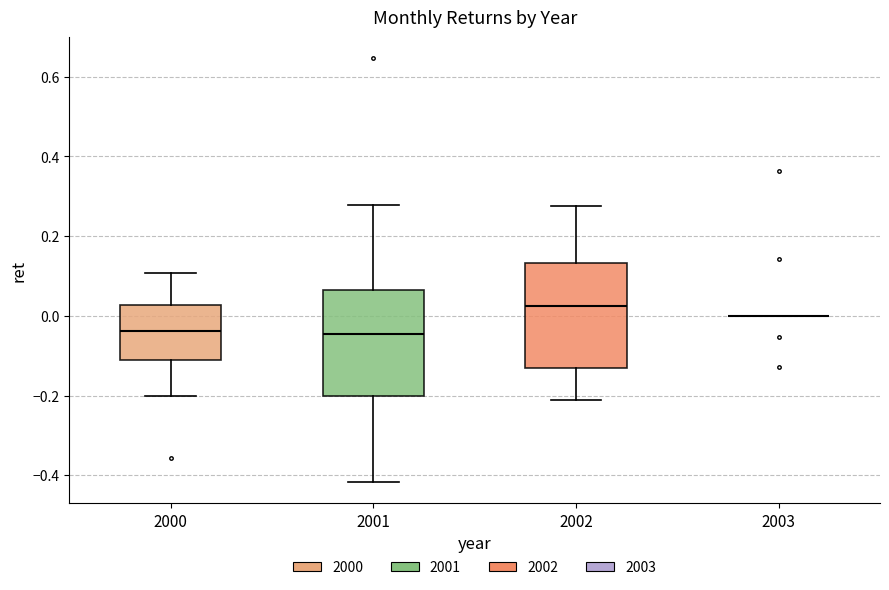

Reading left to right, read every box against the y-axis: the position of its median line, the range the box covers, and the ends of its whiskers. The values are not printed on the chart, so give them approximately, as read against the axis.

2000: median -0.04, box -0.12 to 0.02, whiskers -0.20 to 0.10
2001: median -0.04, box -0.20 to 0.06, whiskers -0.42 to 0.28
2002: median 0.02, box -0.12 to 0.14, whiskers -0.22 to 0.28
2003: box collapsed to a line at 0.00, whiskers 0.00 to 0.00